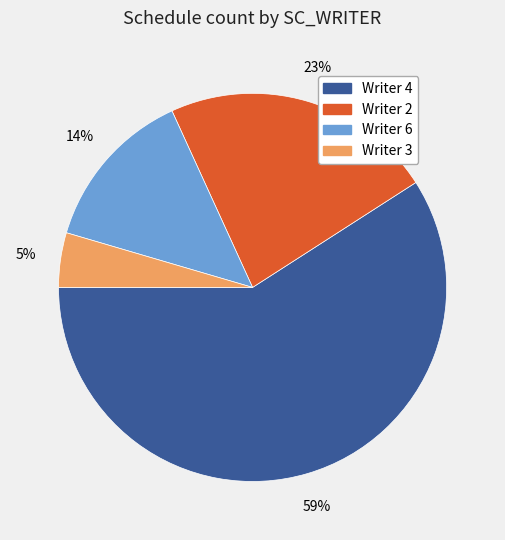

Which slice is the smallest?

Writer 3